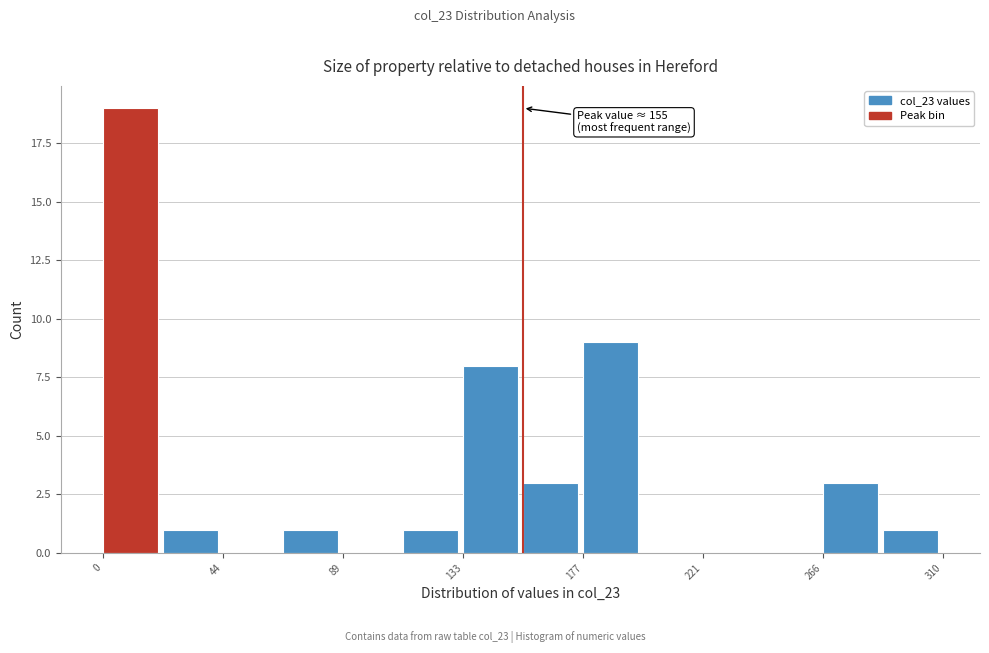

Which range on the x-axis has the tallest bar?

0 to 20